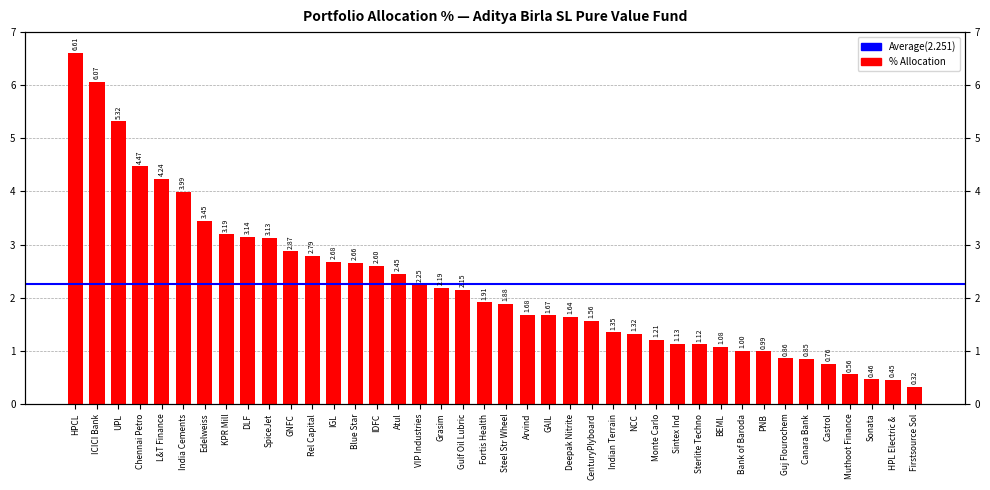

What is the label of the 40th bar from the right?

HPCL